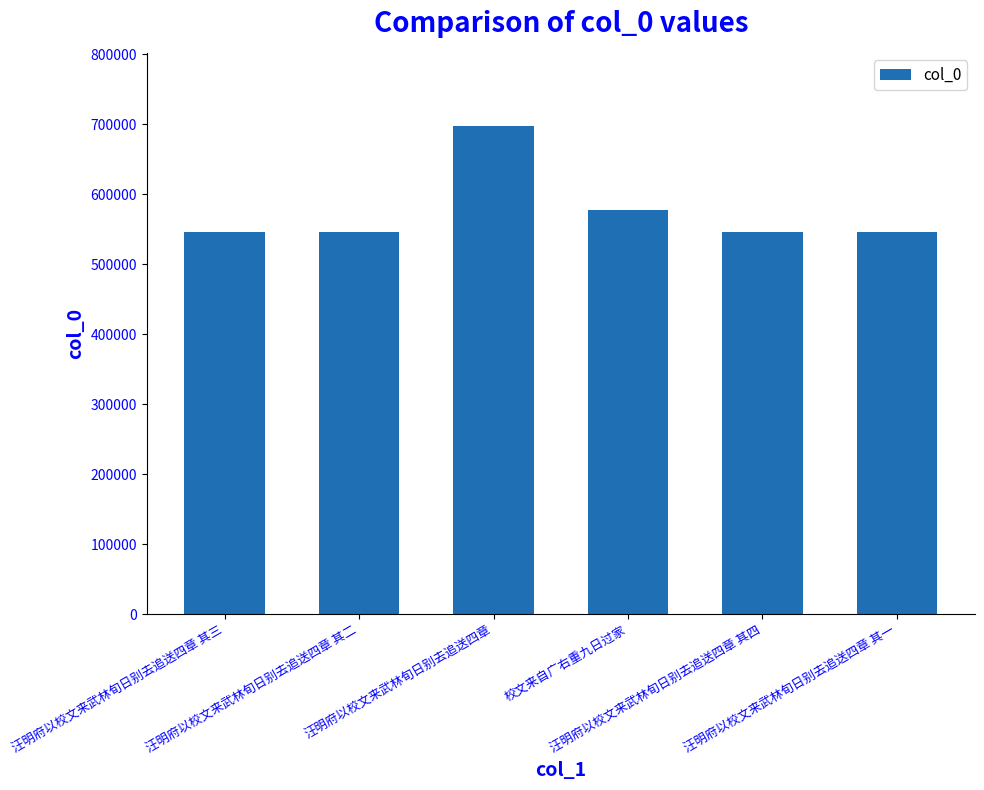

What is the sum of all values?

3462484